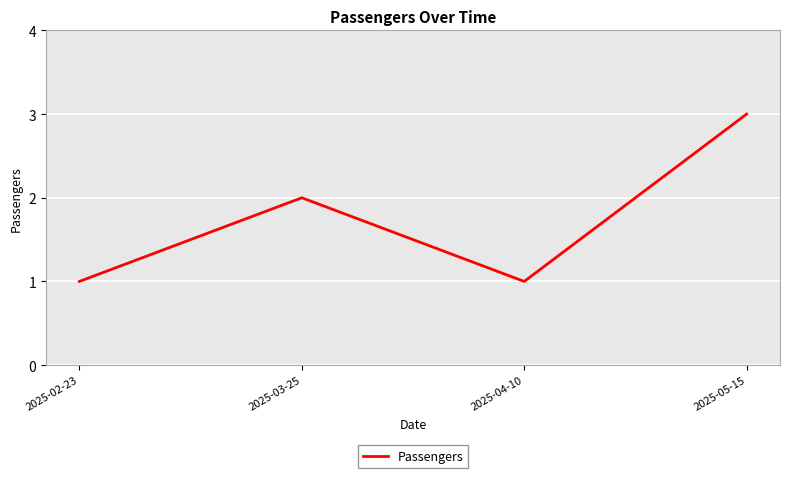

Which category has the highest value across all series?

2025-05-15